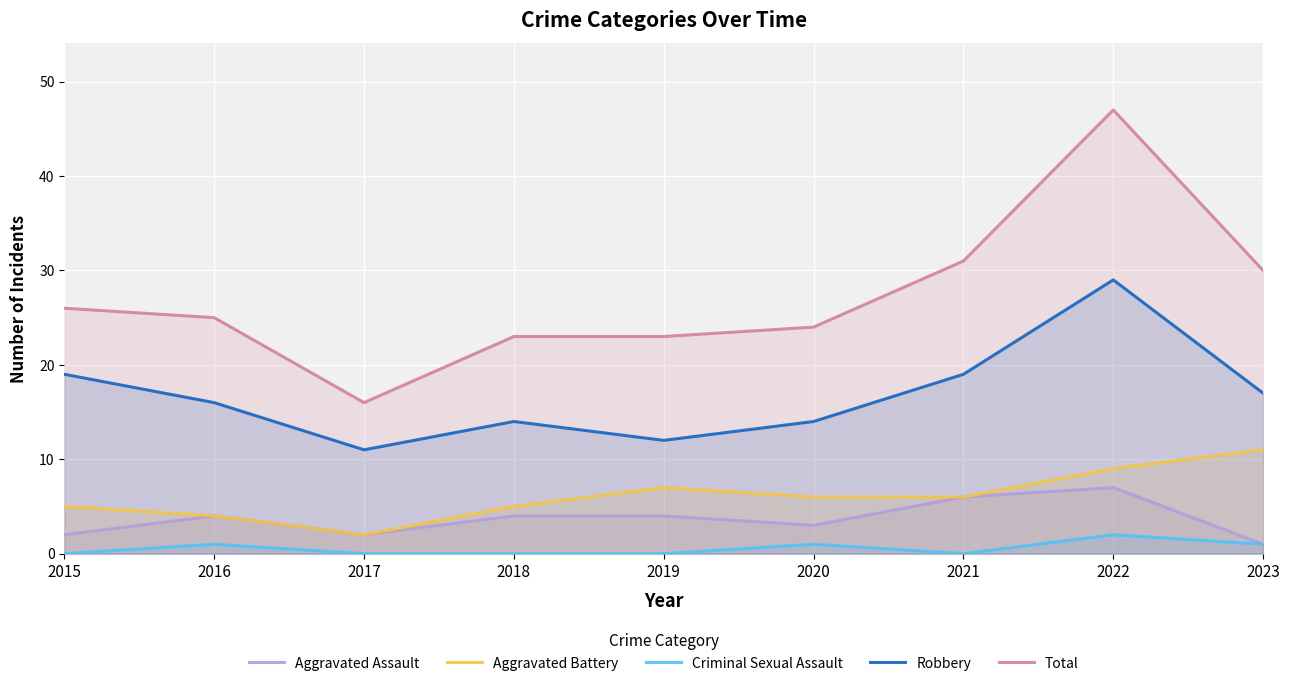

Which series has the widest spread of values?

Total